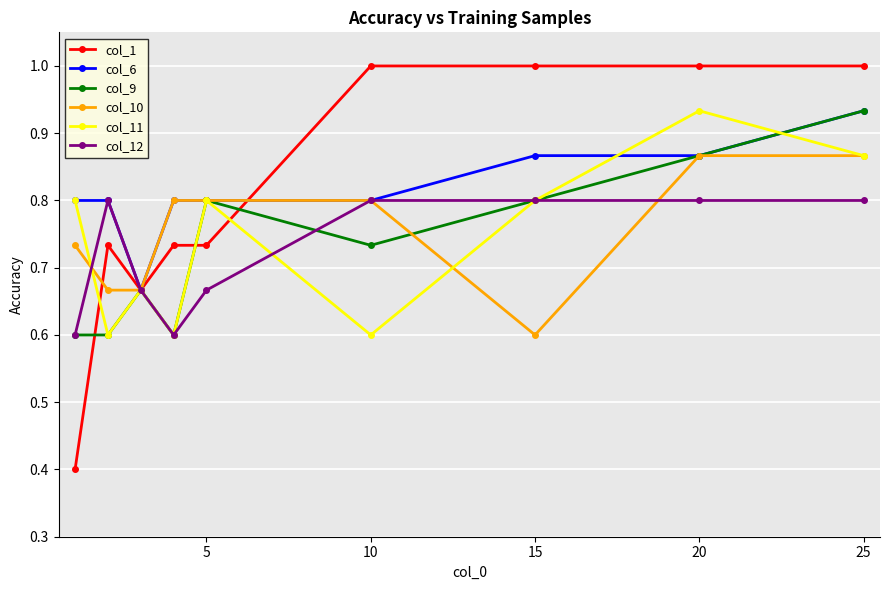

What is the smallest value displayed?

0.4